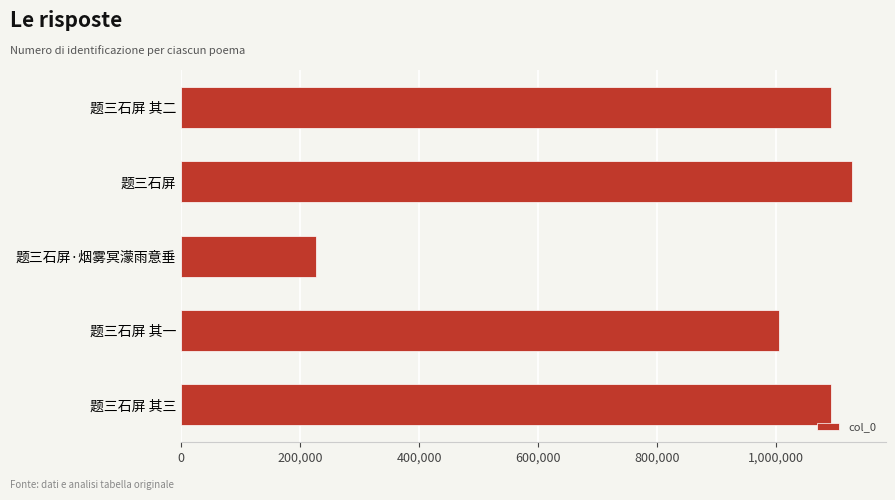

How many bars are there in total?

5